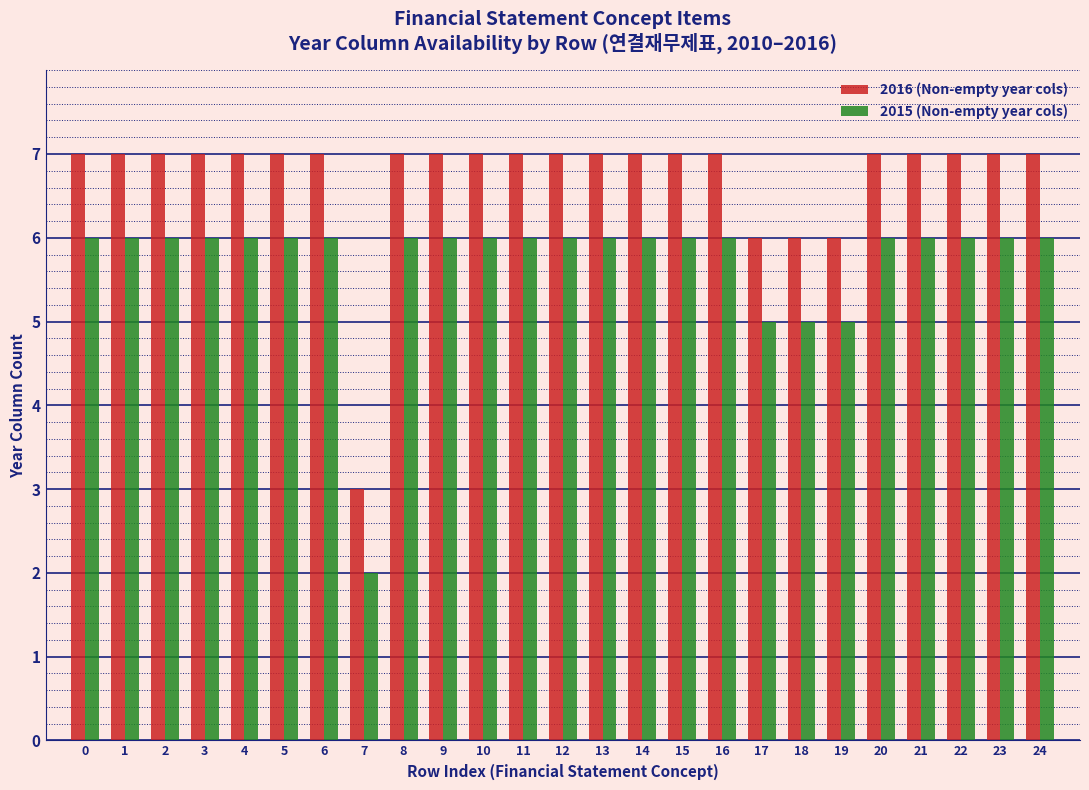

What is the difference between the maximum and minimum values in the 2016 (Non-empty year cols) series?

4